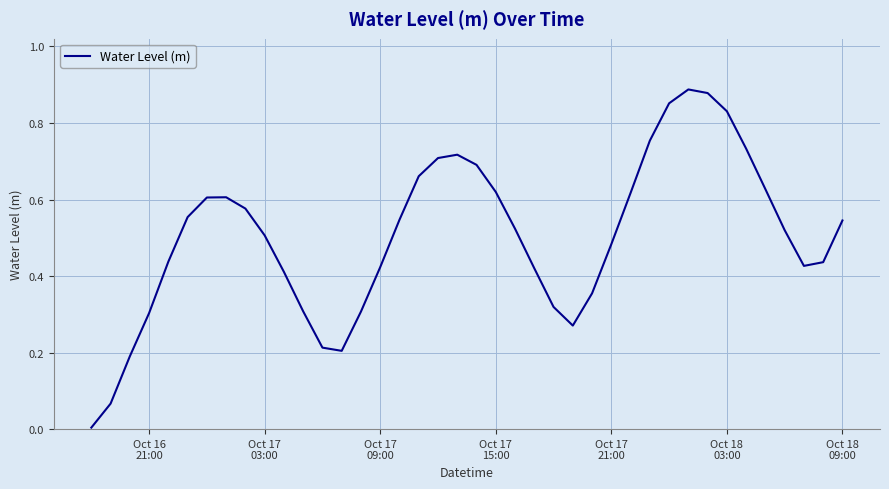

Reading left to right, list all the values displayed in this chart.

0.0	0.1	0.2	0.3	0.4	0.6	0.6	0.6	0.6	0.5	0.4	0.3	0.2	0.2	0.3	0.4	0.5	0.7	0.7	0.7	0.7	0.6	0.5	0.4	0.3	0.3	0.4	0.5	0.6	0.8	0.9	0.9	0.9	0.8	0.7	0.6	0.5	0.4	0.4	0.5